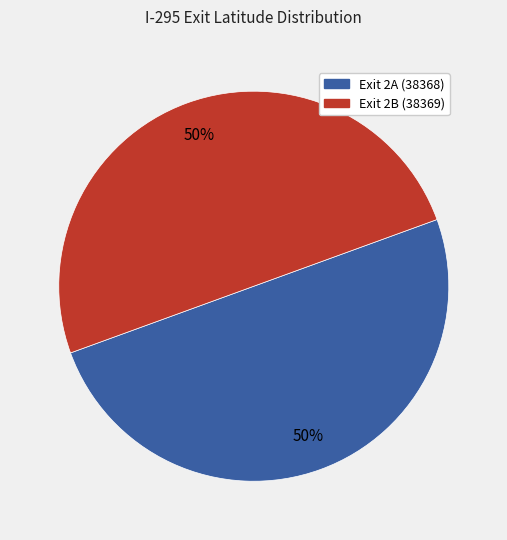

Combined, do Exit 2B (38369) and Exit 2A (38368) account for over 50%?

Yes